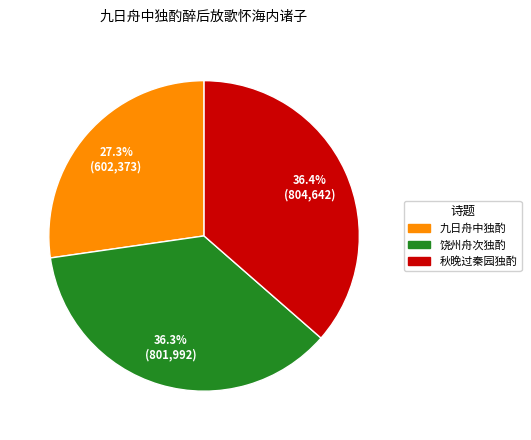

Does any single category account for the majority?

No